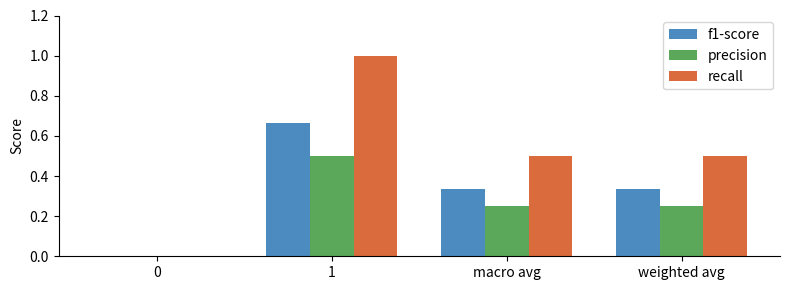

Is the value of f1-score at 0 greater than the value of precision at macro avg?

No